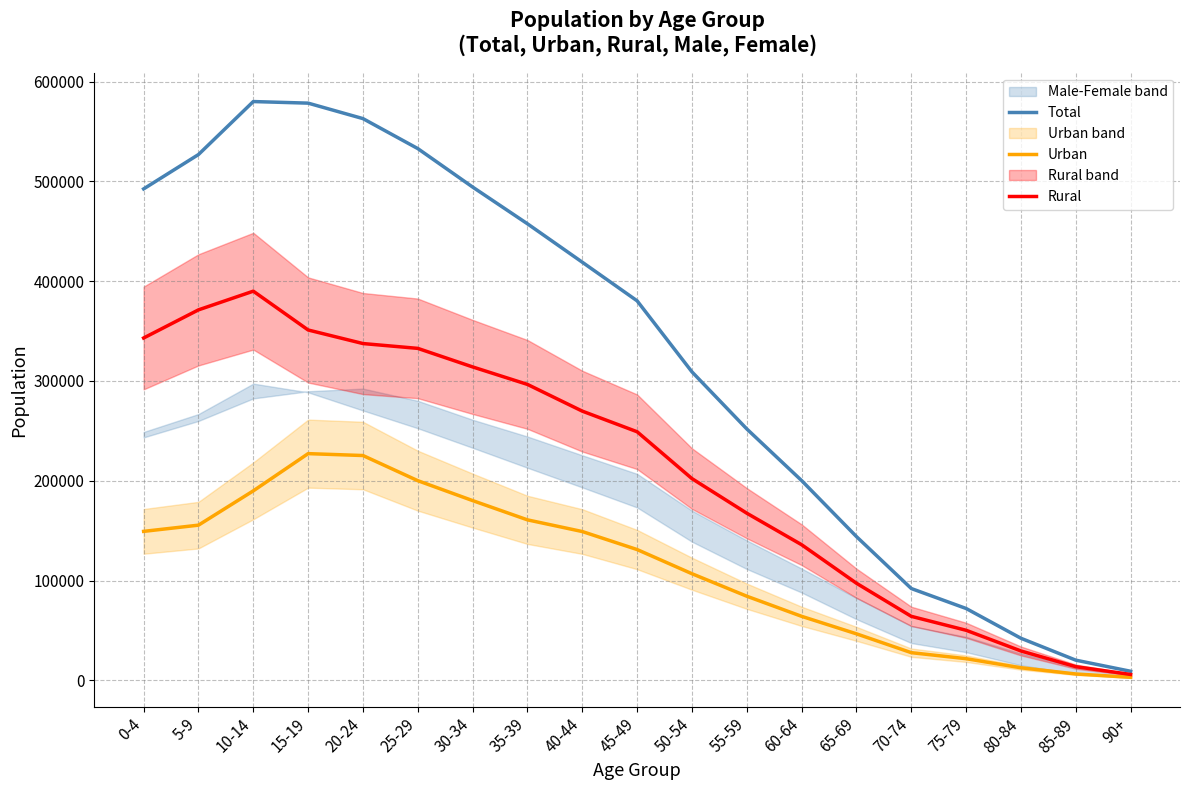

What position from the left is 35-39?

8